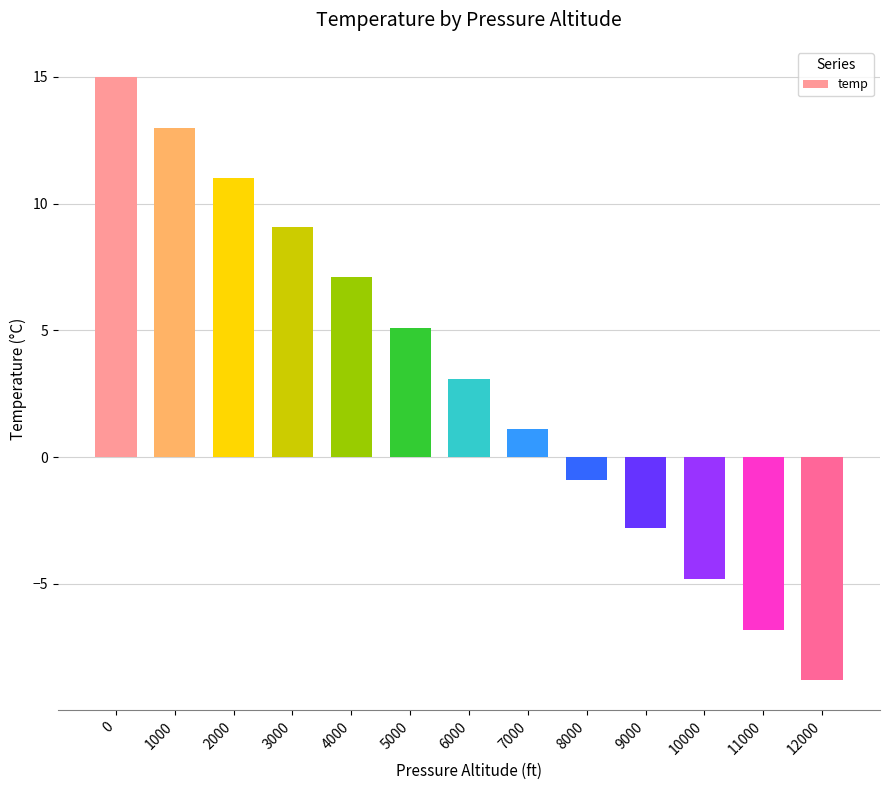

Reading left to right, extract all data points from this chart.

0=15.0	1000=13.0	2000=11.0	3000=9.1	4000=7.1	5000=5.1	6000=3.1	7000=1.1	8000=-0.9	9000=-2.8	10000=-4.8	11000=-6.8	12000=-8.8